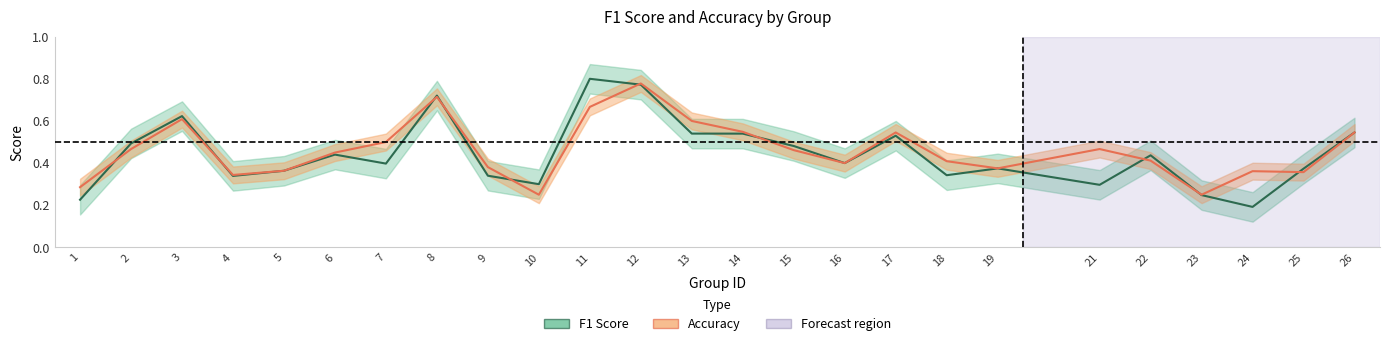

Where is accuracy nearest to the value 0?

10